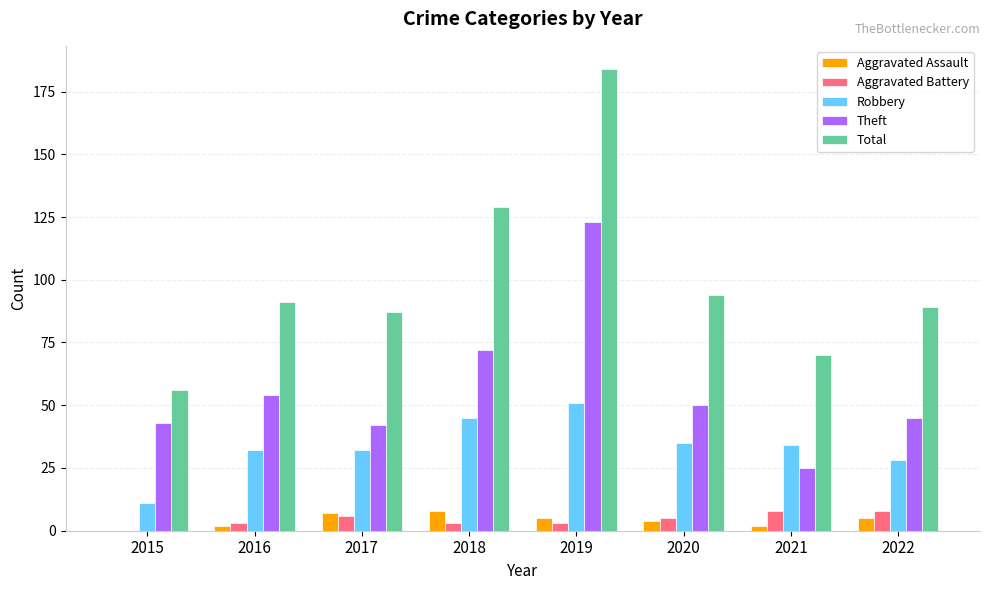

Reading right to left, what are all the values shown in this chart?

Aggravated Assault: 5	2	4	5	8	7	2	0
Aggravated Battery: 8	8	5	3	3	6	3	0
Robbery: 28	34	35	51	45	32	32	11
Theft: 45	25	50	123	72	42	54	43
Total: 89	70	94	184	129	87	91	56